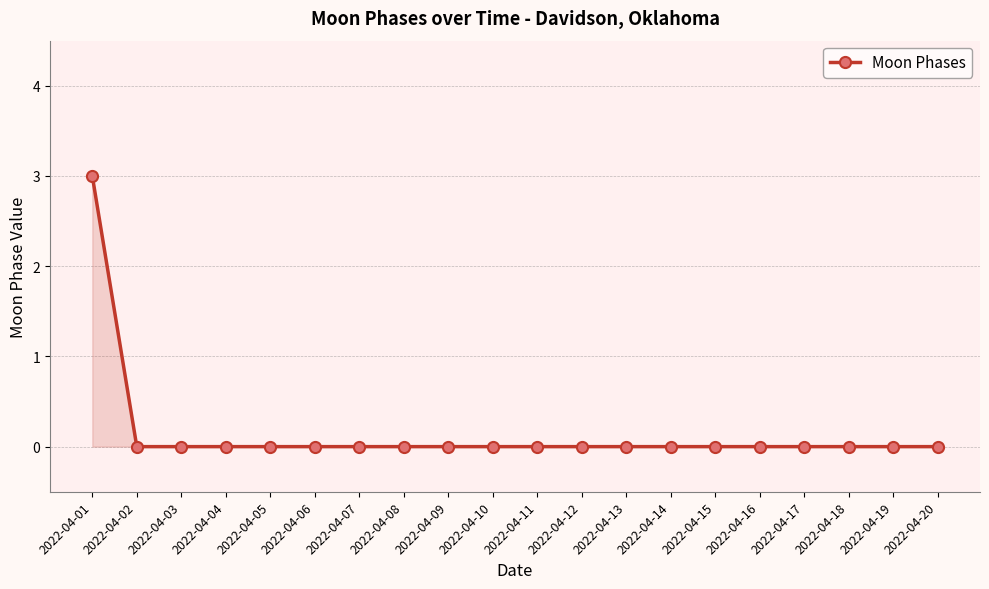

True or false: the data shows 2 at 2022-04-03.

False